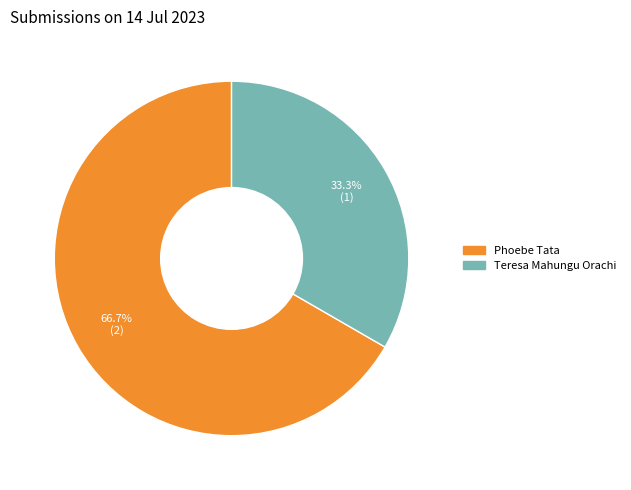

Does any single category account for the majority?

Yes